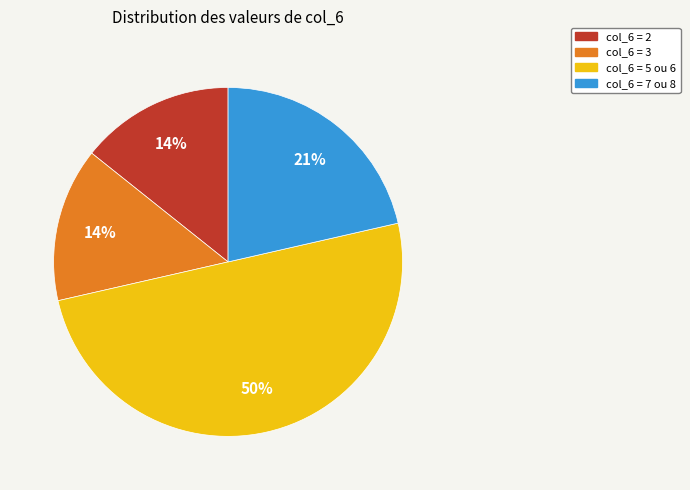

To the nearest percent, what portion does col_6 = 7 ou 8 represent?

21%